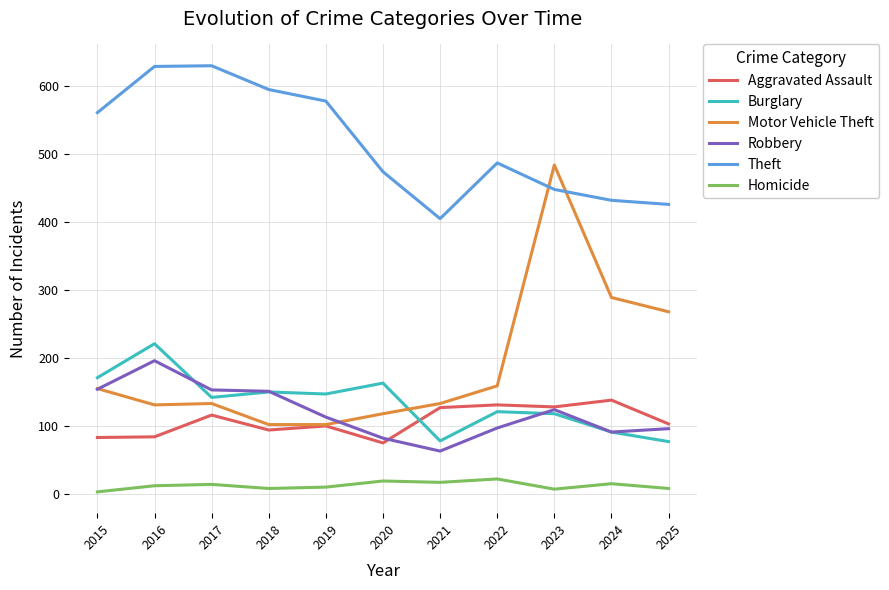

What is the average value of the Homicide series?

12